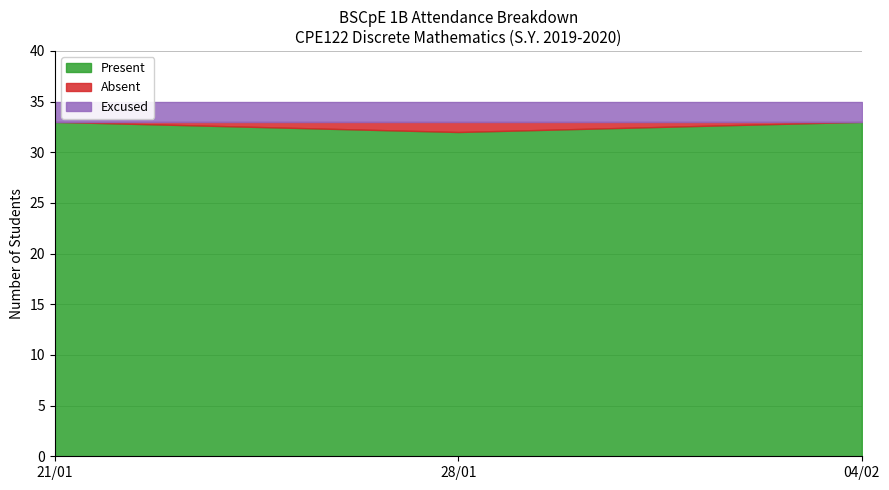

Which category has the highest value in the Absent (0) series?

1